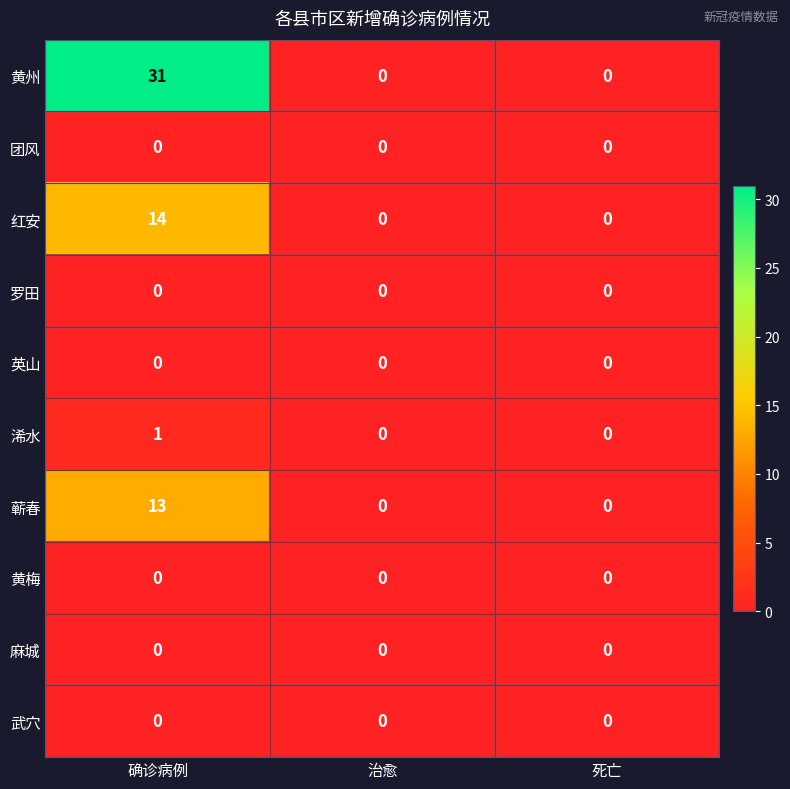

Reading left to right, extract all data points from this chart.

黄州: 确诊病例=31	治愈=0	死亡=0
团风: 确诊病例=0	治愈=0	死亡=0
红安: 确诊病例=14	治愈=0	死亡=0
罗田: 确诊病例=0	治愈=0	死亡=0
英山: 确诊病例=0	治愈=0	死亡=0
浠水: 确诊病例=1	治愈=0	死亡=0
蕲春: 确诊病例=13	治愈=0	死亡=0
黄梅: 确诊病例=0	治愈=0	死亡=0
麻城: 确诊病例=0	治愈=0	死亡=0
武穴: 确诊病例=0	治愈=0	死亡=0